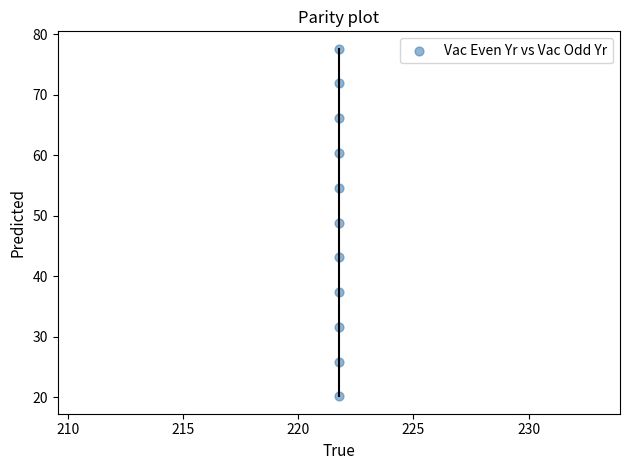

What is the range of Y values (max minus min)?

57.5